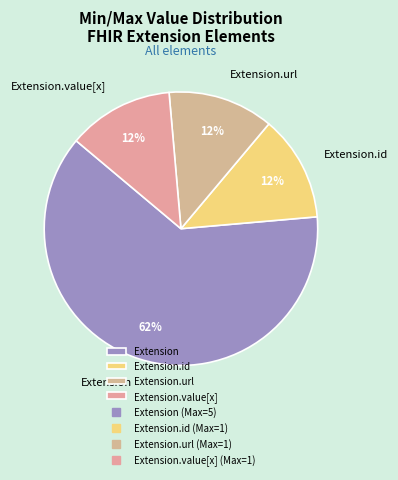

Is the sum of Extension.value[x] and Extension.url greater than half?

No